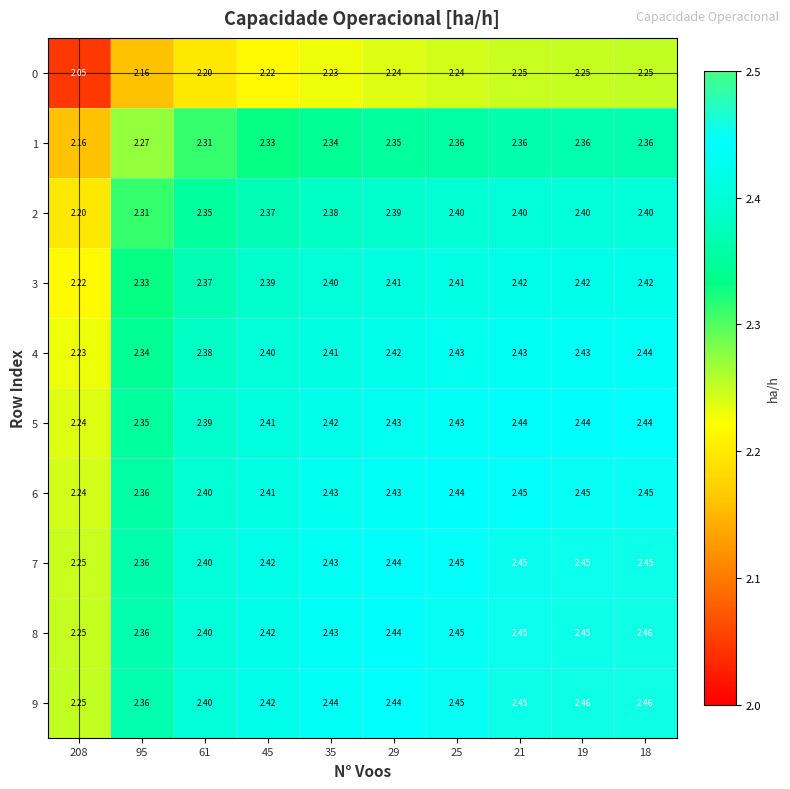

How many categories are shown in the chart?

10